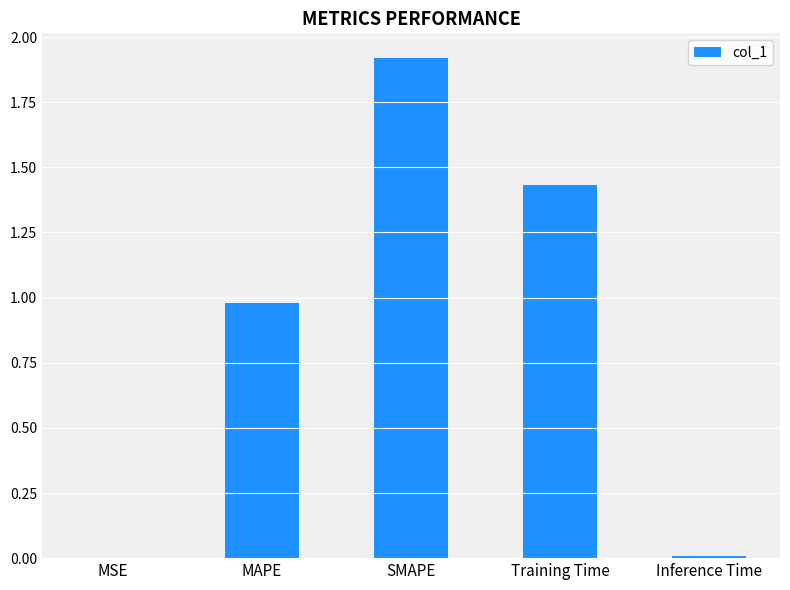

What is the sum of all values?

4.3